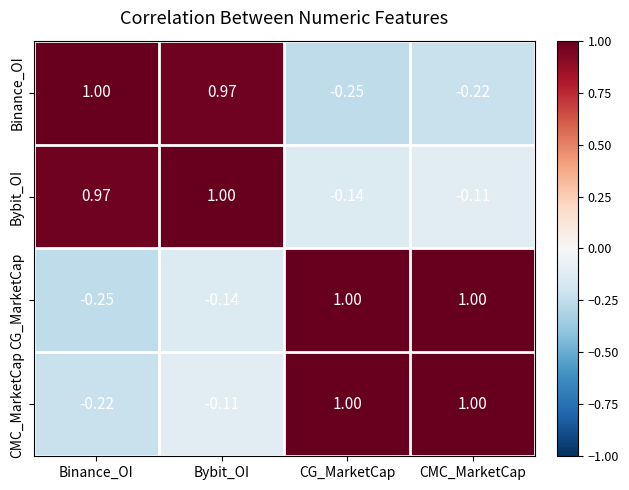

List the series in order of their overall mean, highest first.

Bybit_OI, CMC_MarketCap, CG_MarketCap, Binance_OI